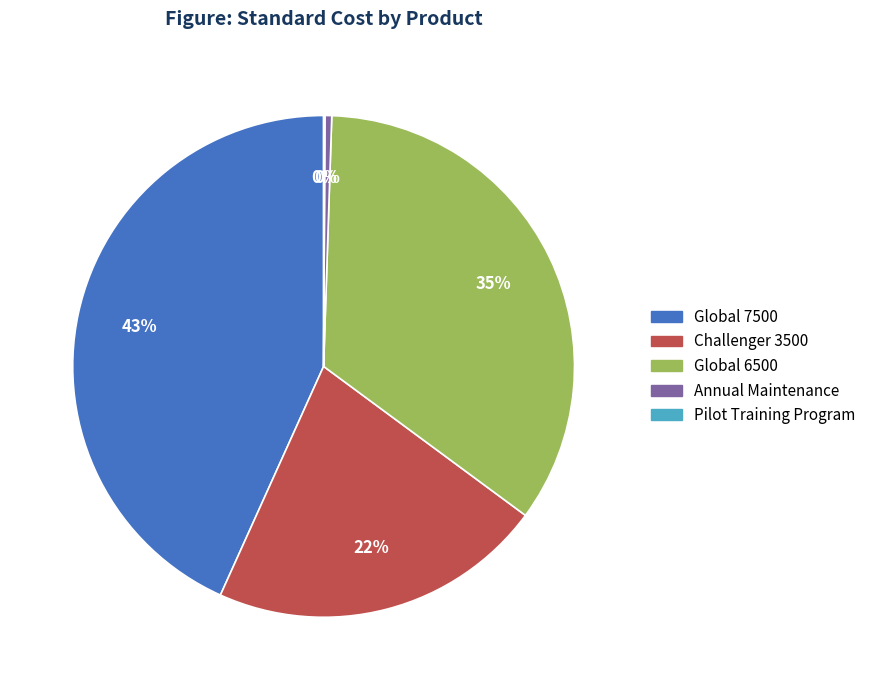

Which category has the biggest portion of the pie?

Global 7500